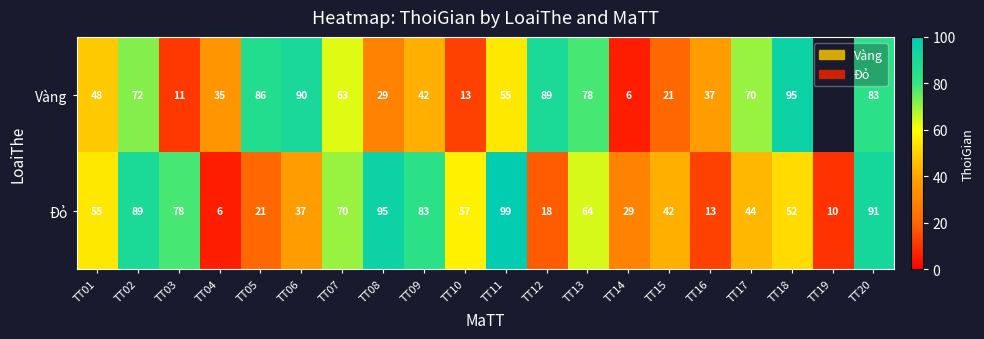

Rank the series at TT07 from lowest to highest value.

Vàng, Đỏ